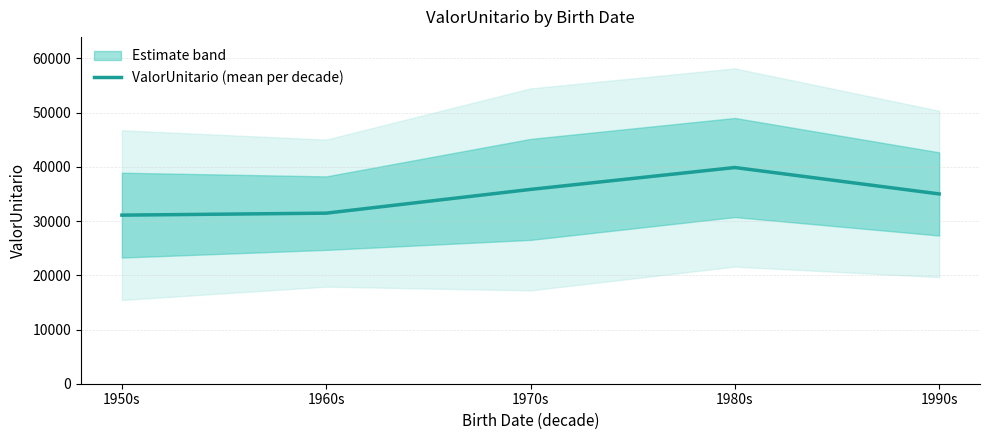

What is the change in value from 1960s to 1980s?

+8418.8